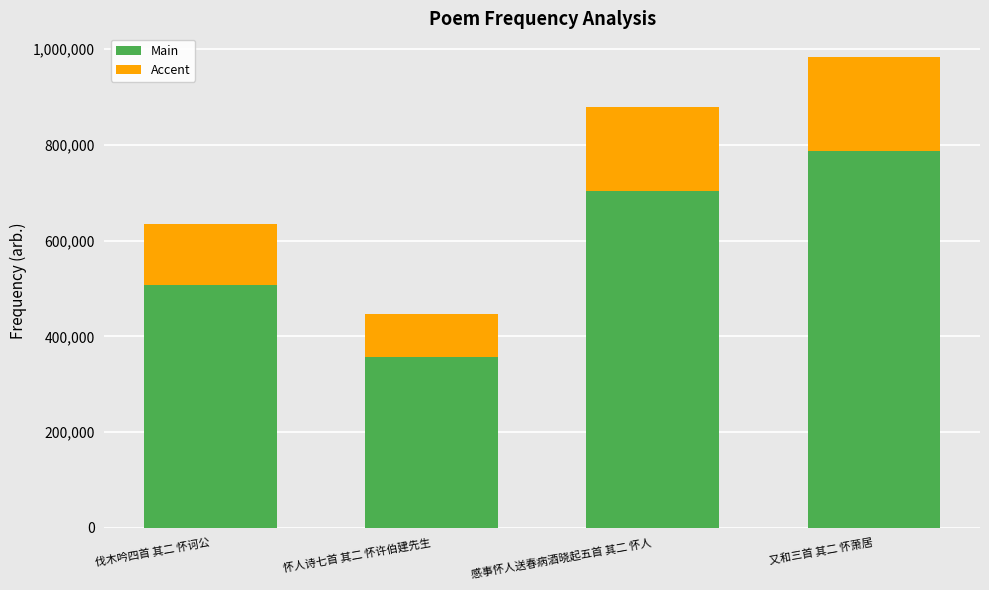

List the labels in order of Main value, largest first.

又和三首 其二 怀萧居, 感事怀人送春病酒晓起五首 其二 怀人, 伐木吟四首 其二 怀诃公, 怀人诗七首 其二 怀许伯建先生